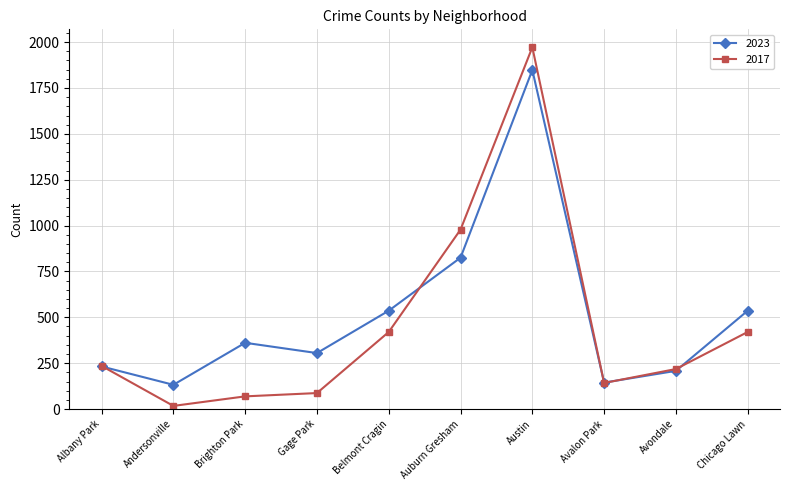

Which series has the widest spread of values?

2017